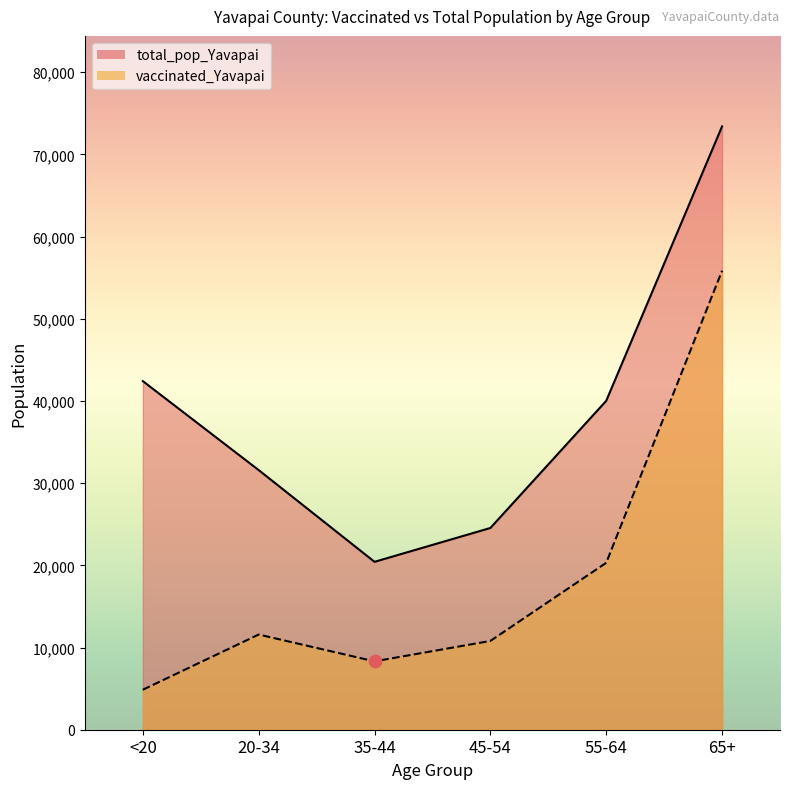

Is the value of vaccinated_Yavapai at 65+ greater than the value of total_pop_Yavapai at 45-54?

Yes